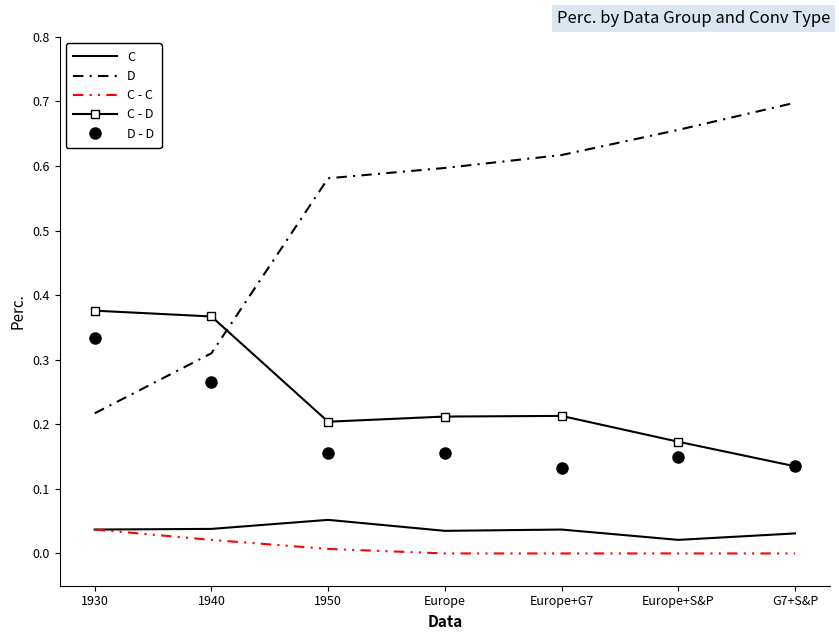

True or false: C - C has more than 1 interior local peaks.

False